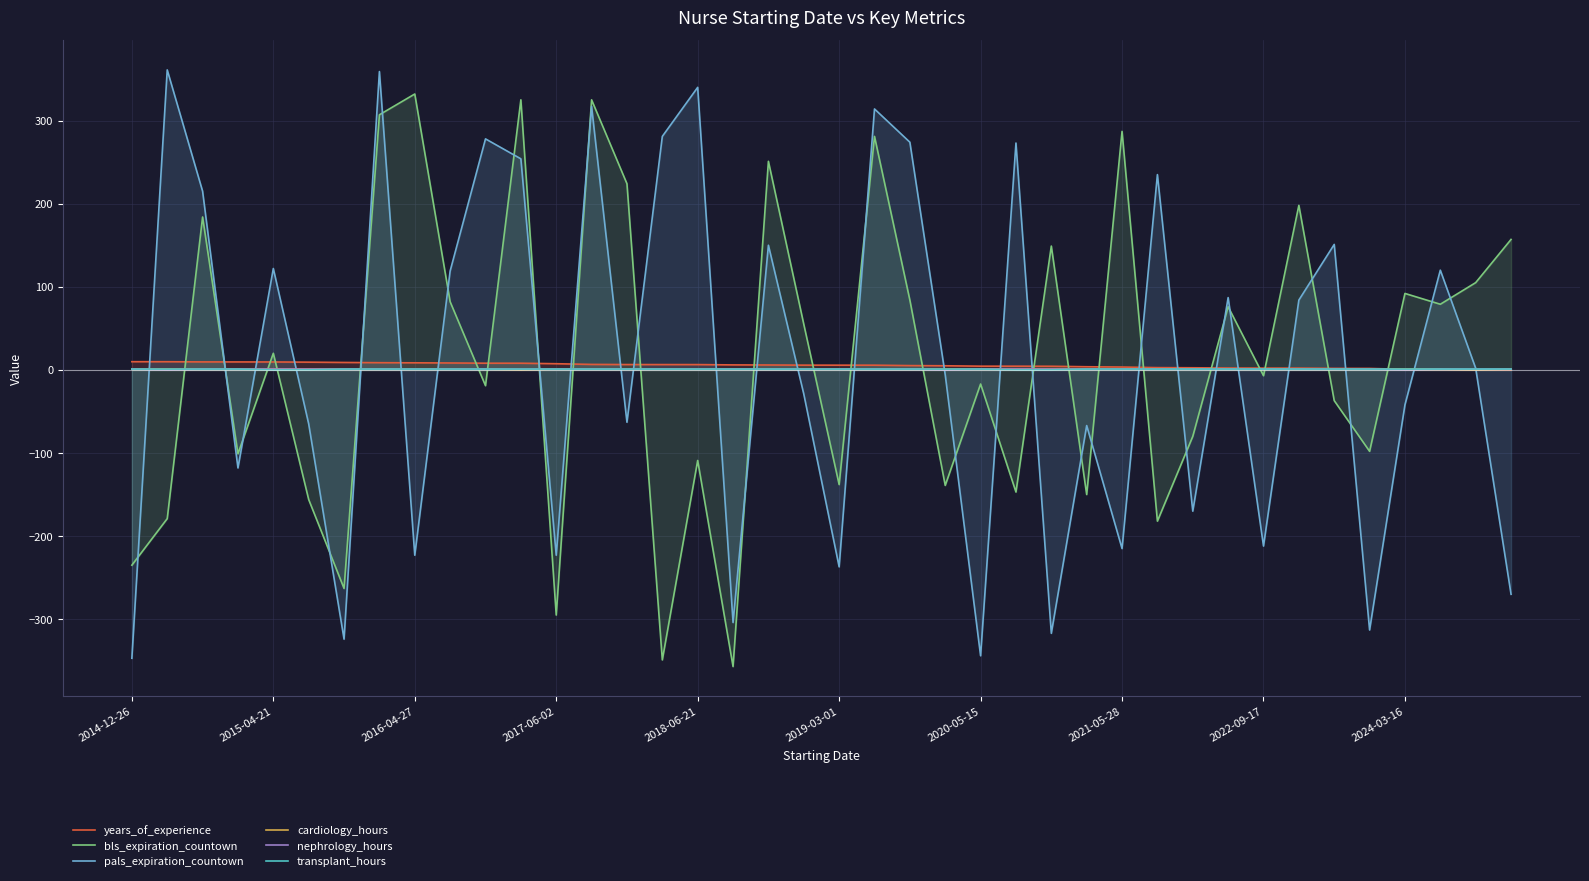

After their last crossing, which series has the higher values: pals_expiration_countown or bls_expiration_countown?

bls_expiration_countown